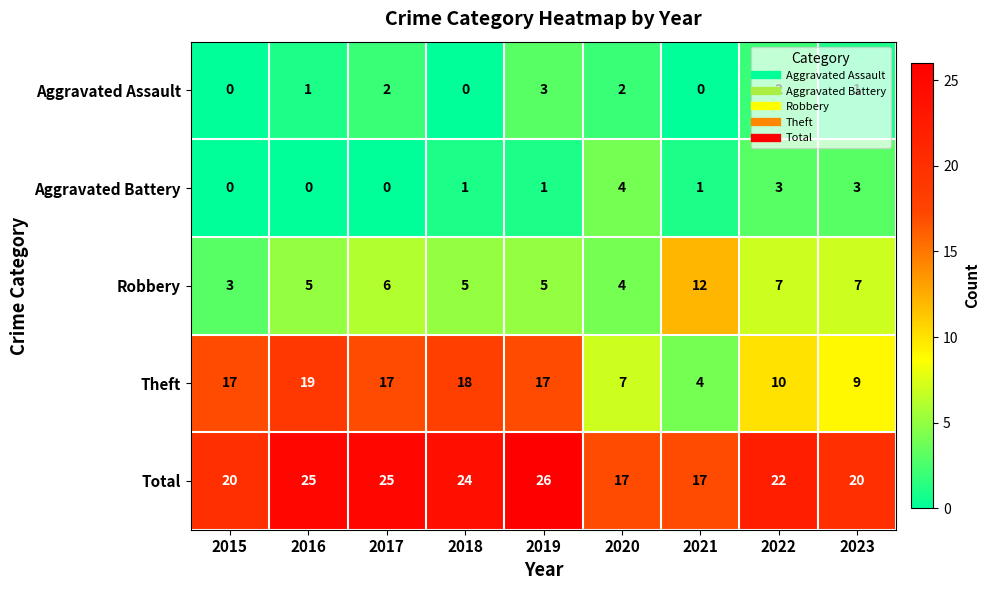

What is the sum of the Total values at 2015 and 2020?

37